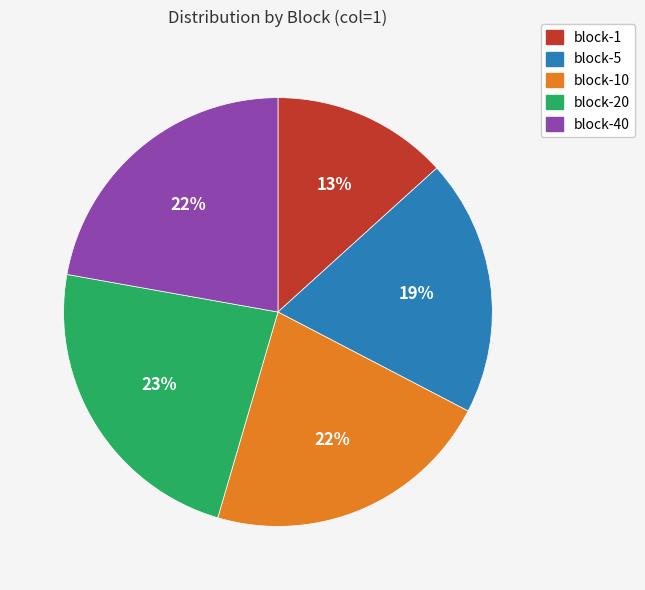

Which slice is the smallest?

block-1